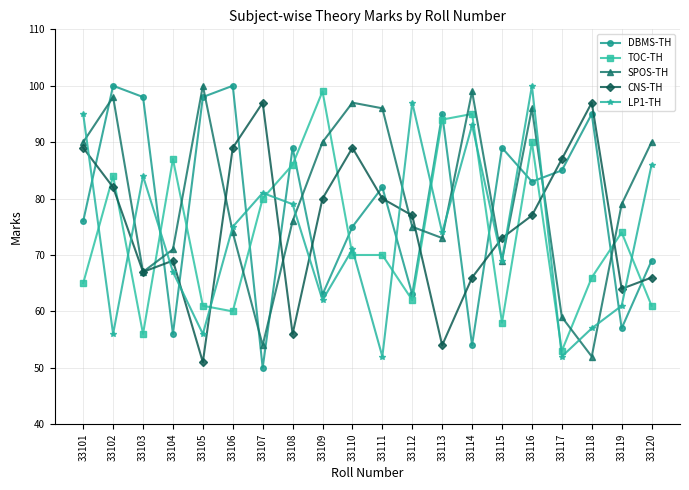

At which label does CNS-TH first exceed 77?

33101